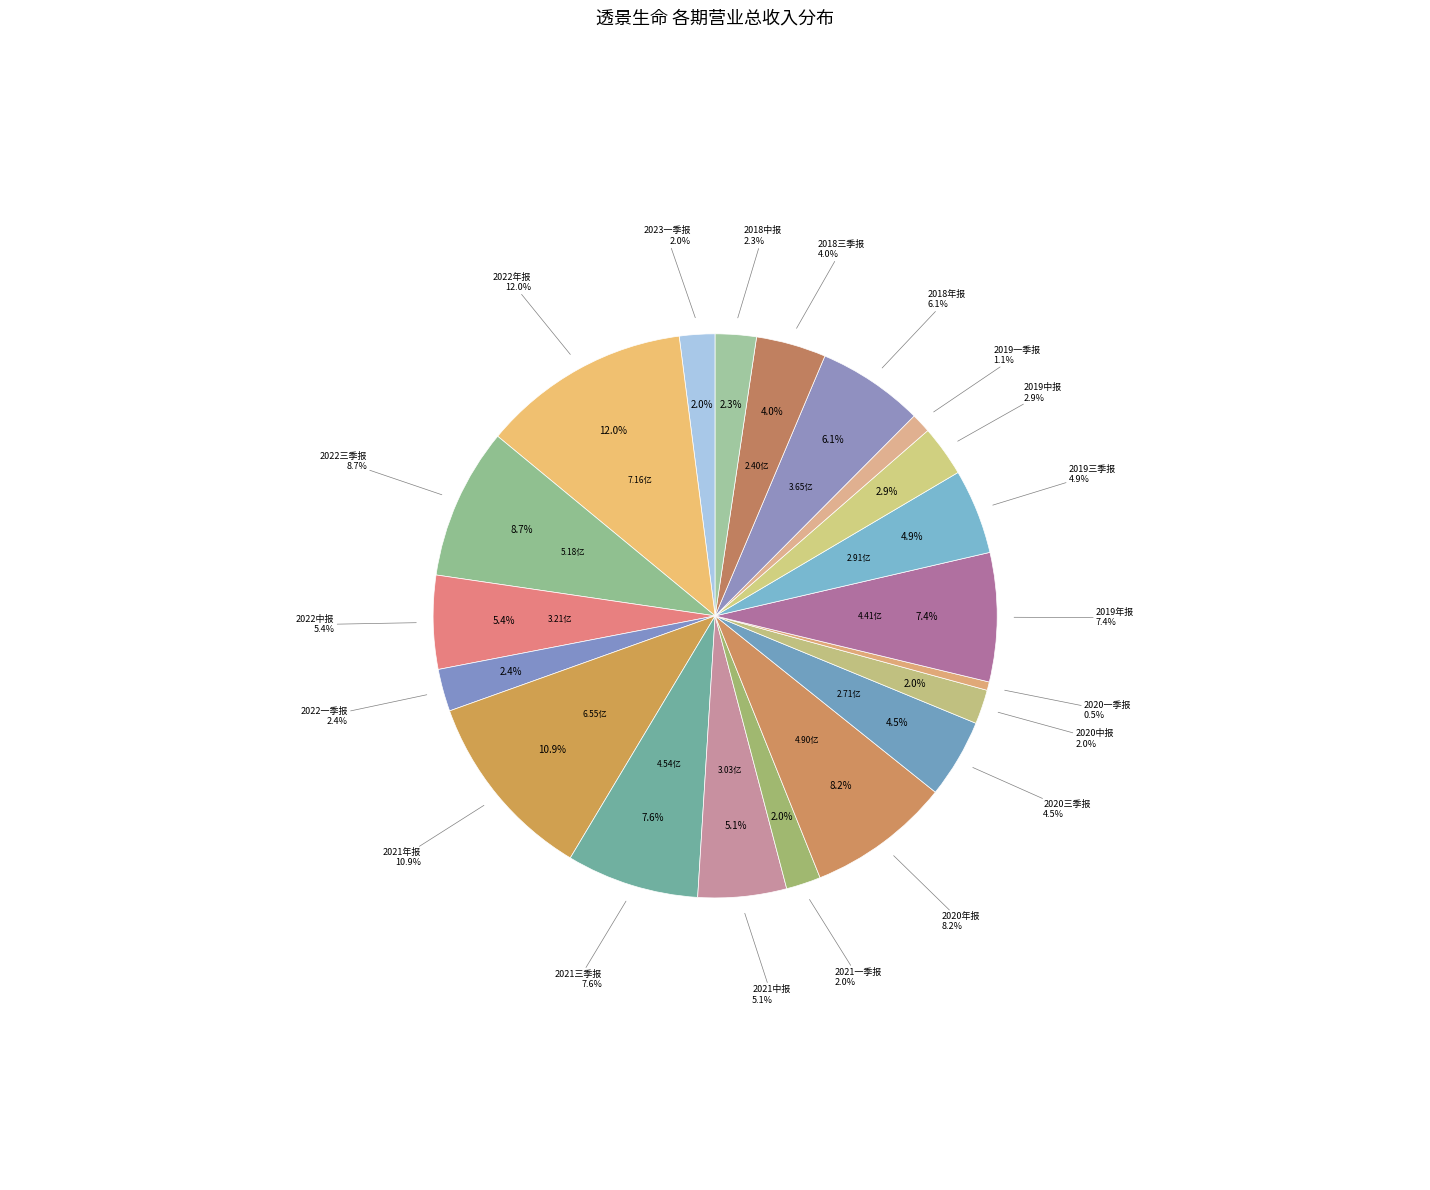

Which slice is the largest?

2022年报